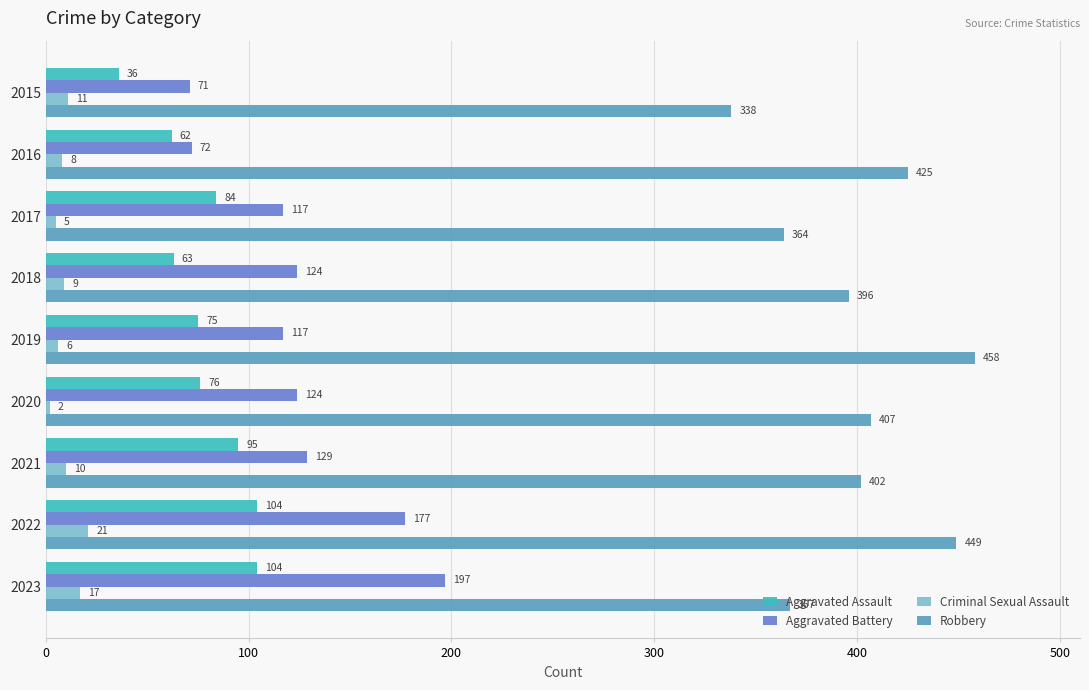

What is the spread (max minus min) of values at 2022?

428